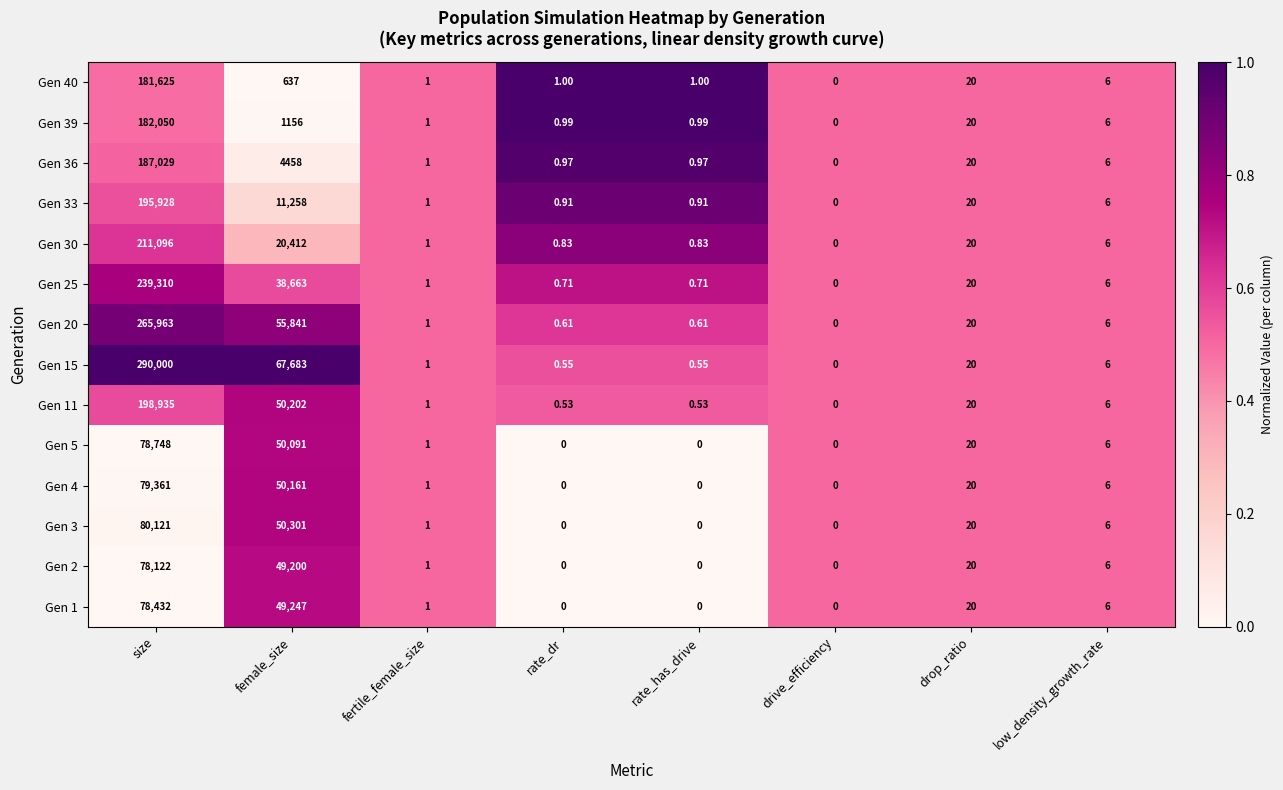

At which category does the chart reach its peak across all series?

size